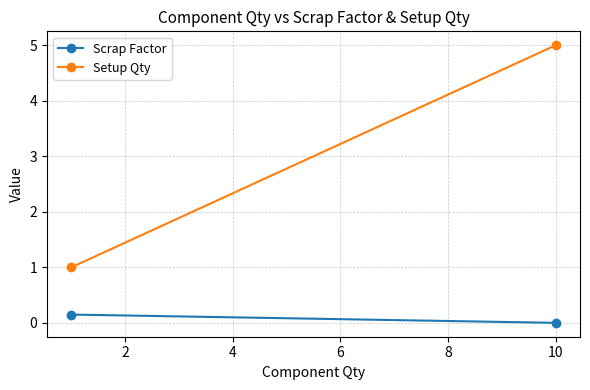

Which series changed the most between 0 and 2?

Setup Qty